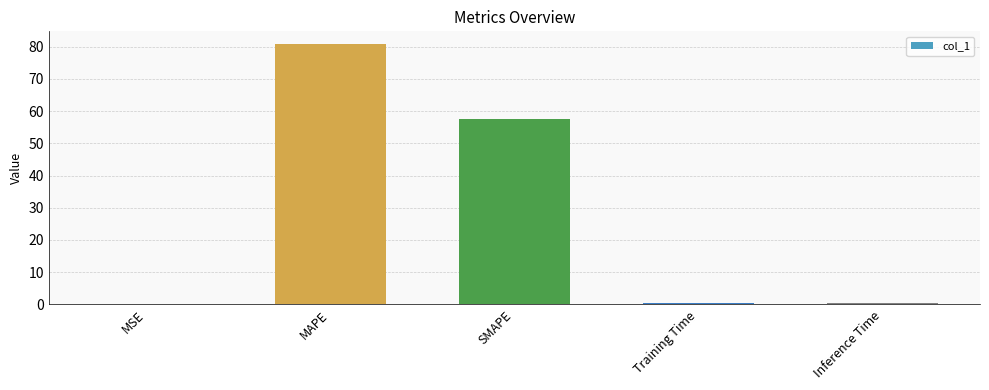

Are the bars grouped side by side (vs. stacked)?

No